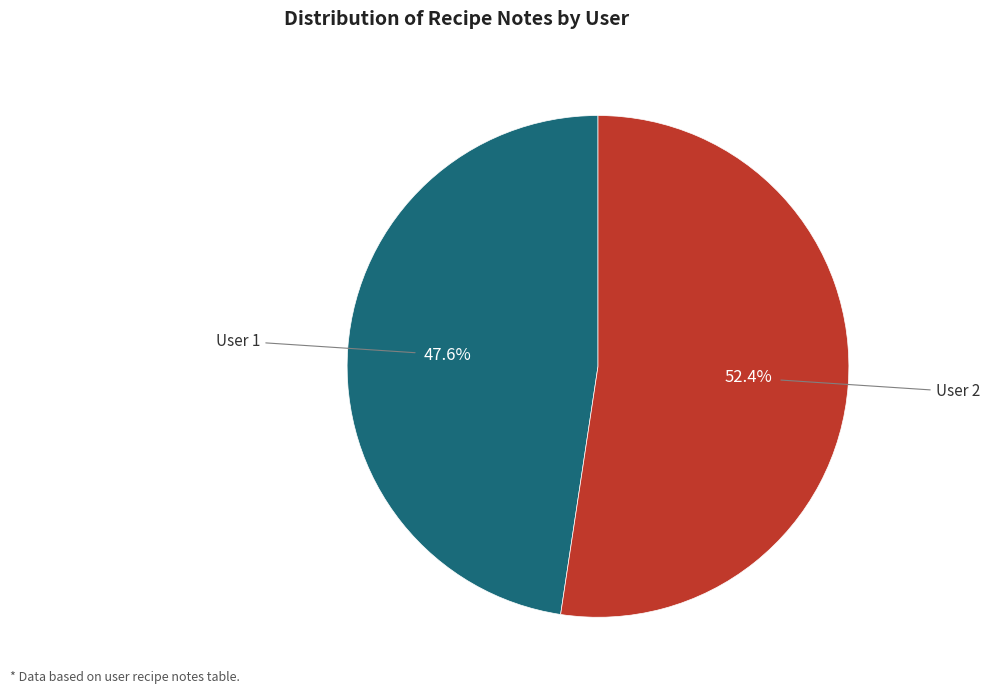

How many slices are in this pie chart?

2